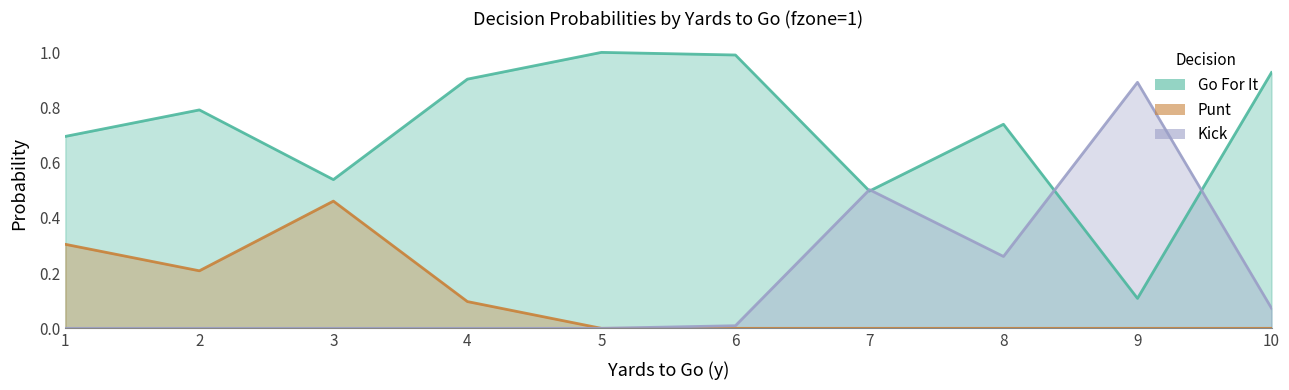

What is the value of the gofor point at the 8th from the left?

0.7